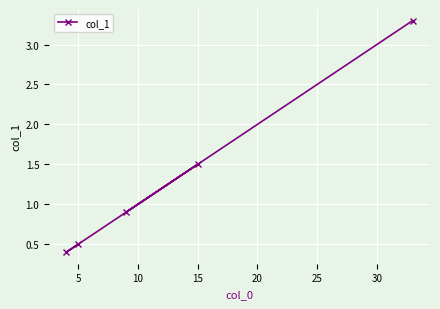

How many lines are shown in the chart?

1